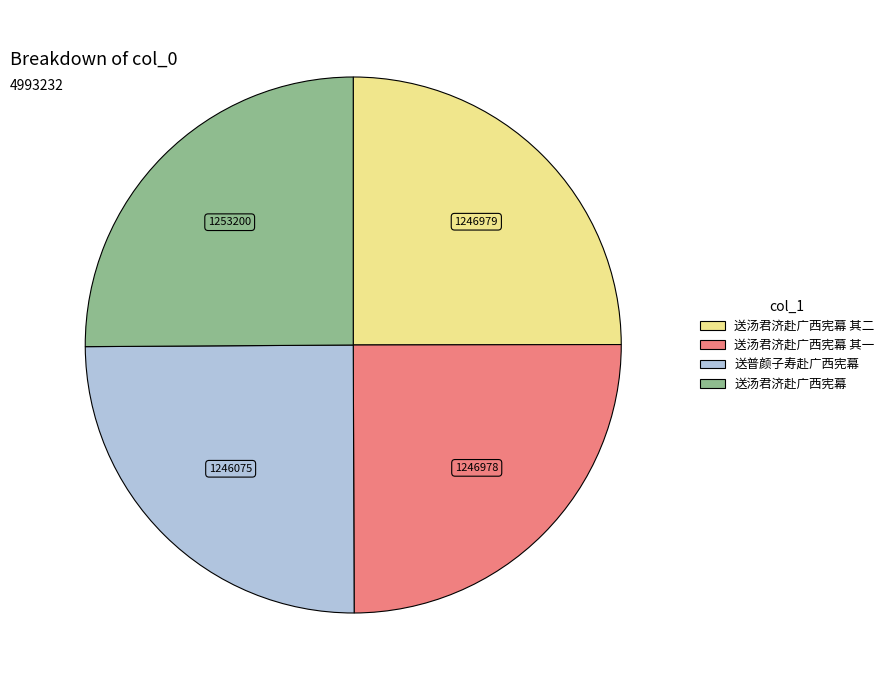

How many segments does this pie chart have?

4